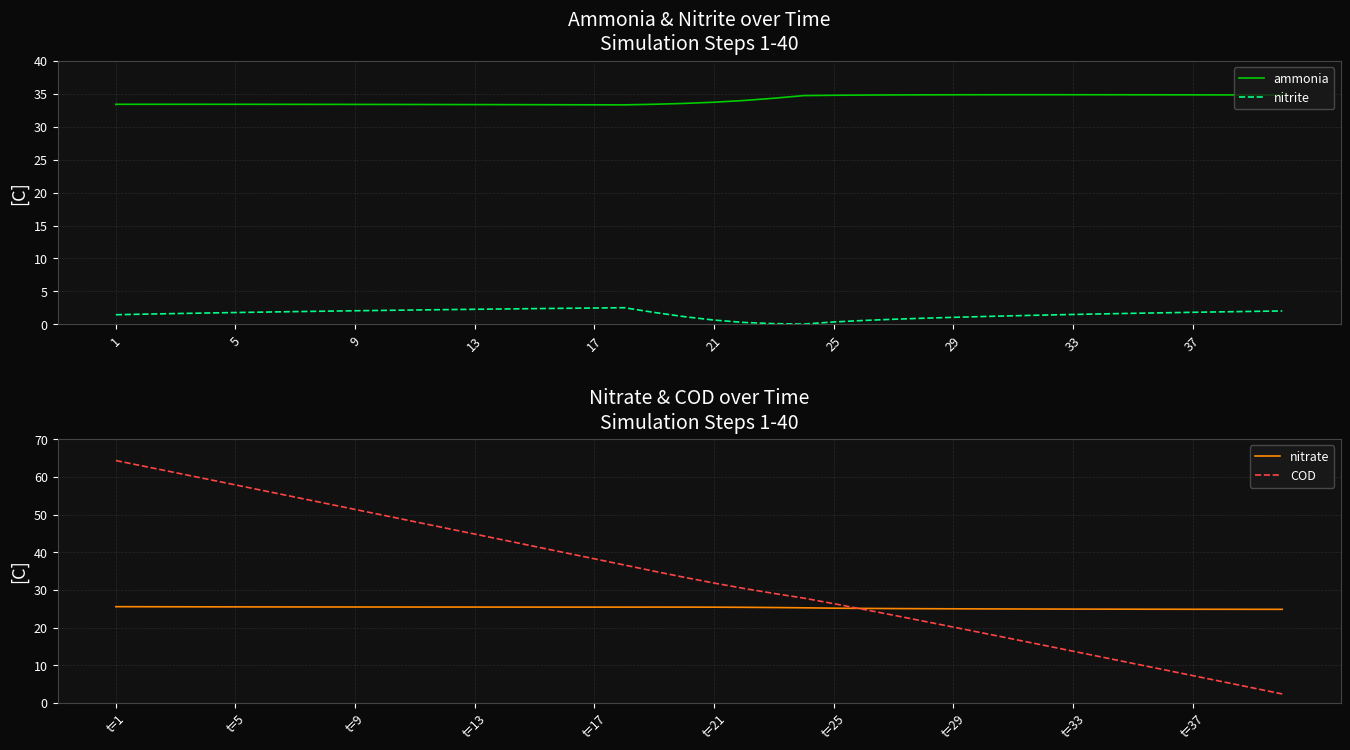

Reading left to right, what are all the values shown in this chart?

ammonia: 33.4	33.4	33.4	33.4	33.4	33.4	33.4	33.4	33.4	33.4	33.4	33.4	33.3	33.3	33.3	33.3	33.3	33.3	33.4	33.5	33.7	34.0	34.3	34.7	34.8	34.8	34.8	34.8	34.8	34.8	34.8	34.8	34.8	34.8	34.8	34.8	34.8	34.8	34.8	34.8
nitrite: 1.5	1.6	1.6	1.7	1.8	1.9	1.9	2.0	2.1	2.1	2.2	2.2	2.3	2.3	2.4	2.4	2.5	2.5	1.8	1.2	0.7	0.3	0.1	0.0	0.4	0.6	0.8	0.9	1.1	1.2	1.3	1.4	1.5	1.6	1.7	1.8	1.8	1.9	2.0	2.0
nitrate: 25.5	25.5	25.5	25.5	25.5	25.5	25.5	25.5	25.5	25.5	25.4	25.4	25.4	25.4	25.4	25.4	25.4	25.4	25.4	25.4	25.4	25.4	25.3	25.2	25.1	25.1	25.0	25.0	25.0	25.0	24.9	24.9	24.9	24.9	24.9	24.9	24.9	24.8	24.8	24.8
COD: 64.3	62.7	61.1	59.5	57.9	56.2	54.6	53.0	51.4	49.7	48.1	46.5	44.8	43.2	41.5	39.9	38.3	36.6	35.0	33.4	31.8	30.4	29.1	27.8	26.4	24.8	23.3	21.7	20.1	18.5	16.9	15.3	13.7	12.1	10.5	8.9	7.3	5.6	4.0	2.4